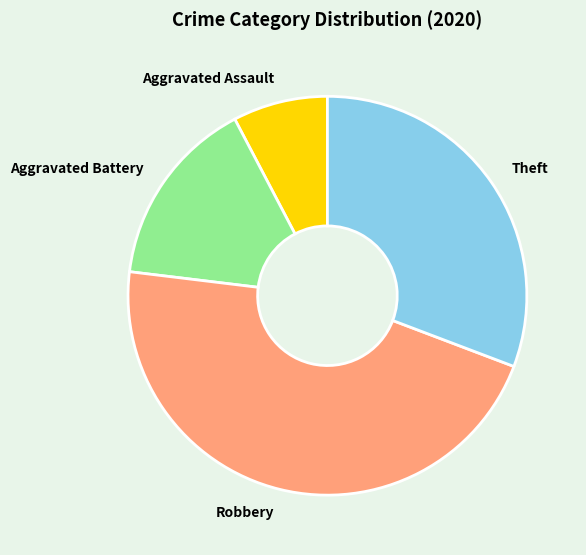

Rank the categories by value from highest to lowest.

Robbery, Theft, Aggravated Battery, Aggravated Assault